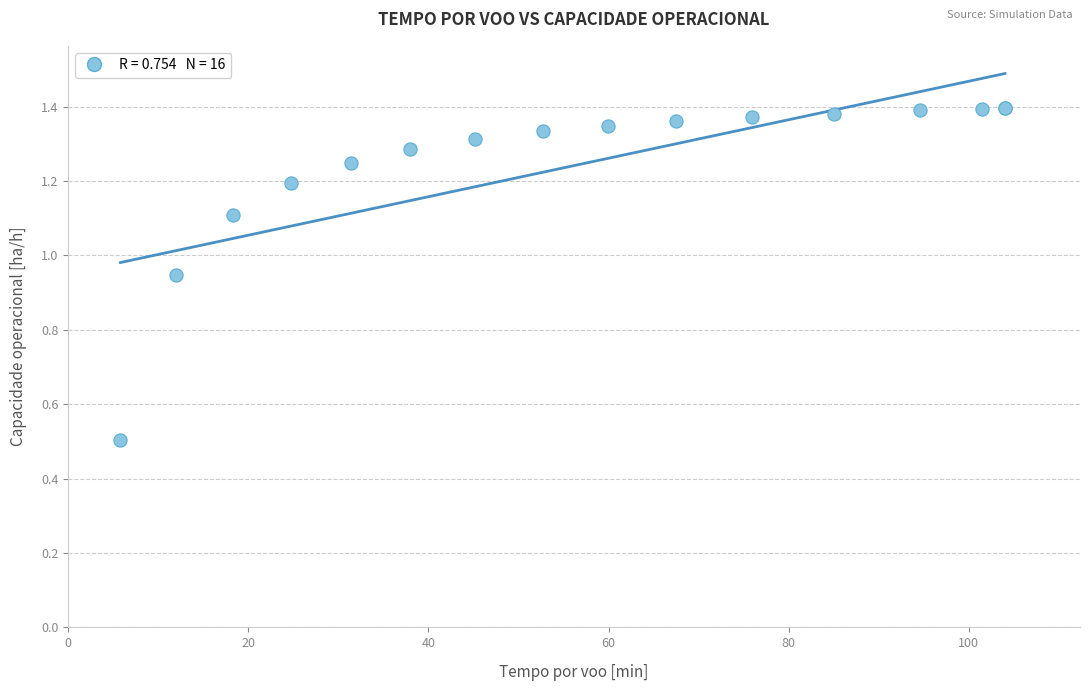

What Y value in the scatter plot is closest to 0?

0.5